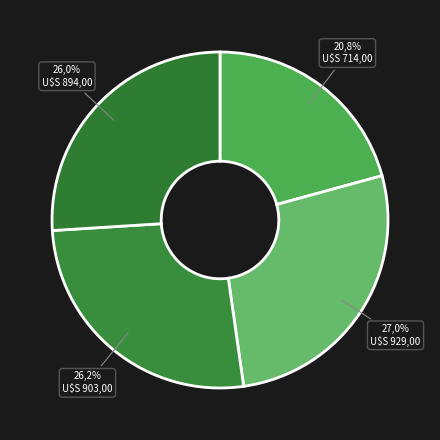

How many segments does this pie chart have?

4